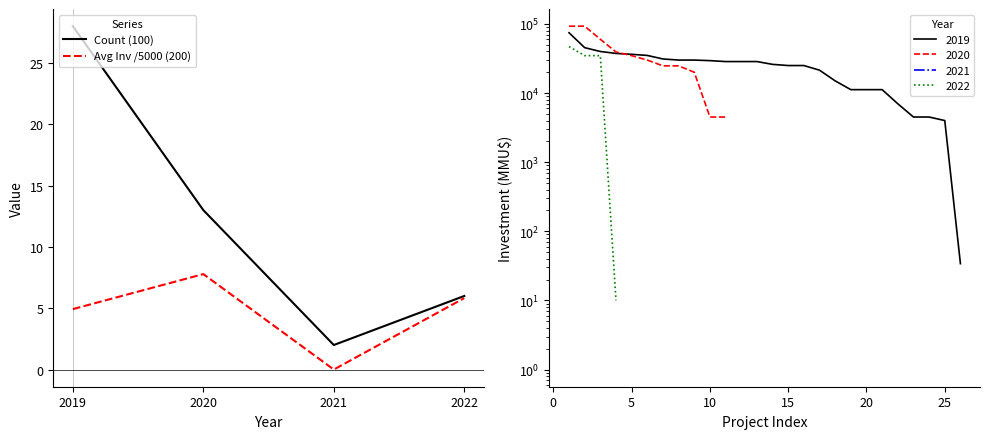

Does the chart display data point markers on the line(s)?

No